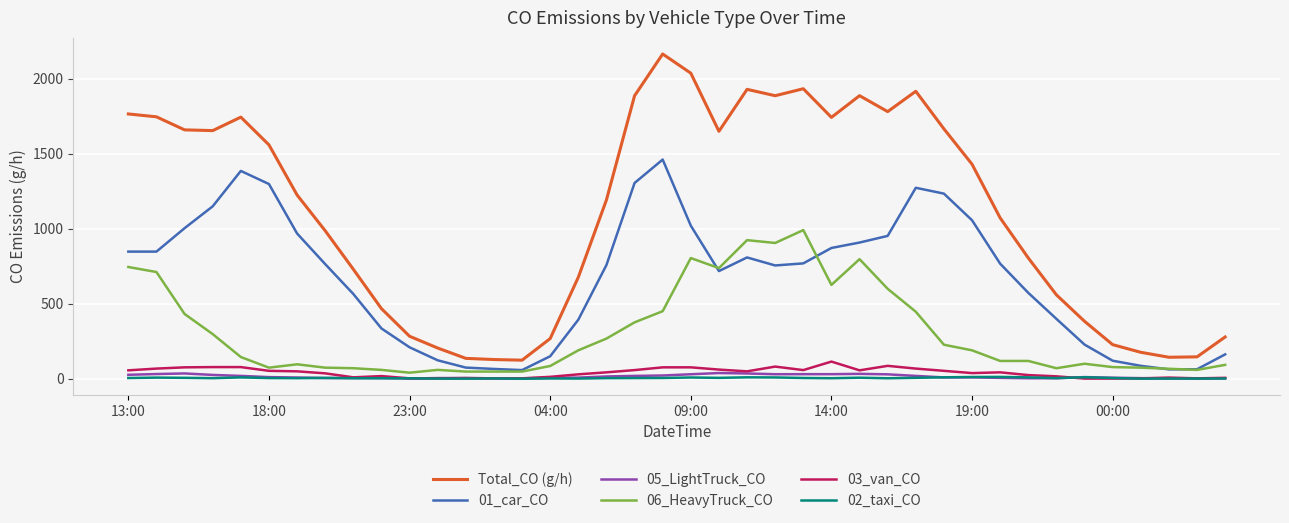

How many values in the 01_car_CO series exceed 764?

20